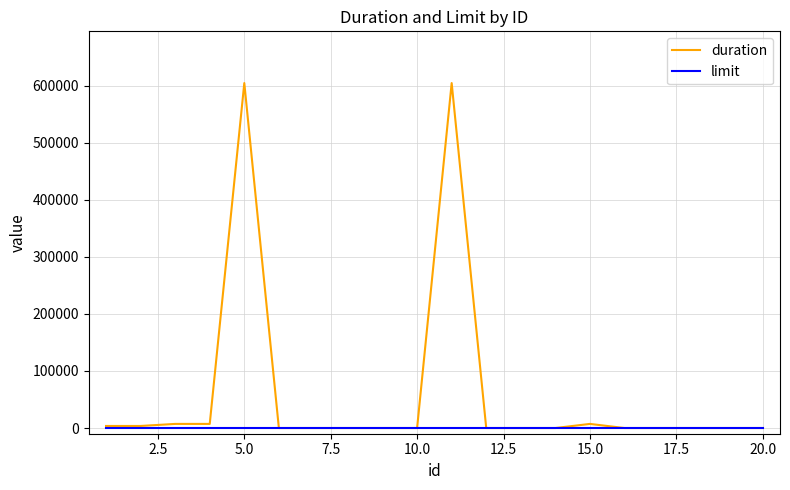

Rank the series by their maximum value, from highest to lowest.

duration, limit